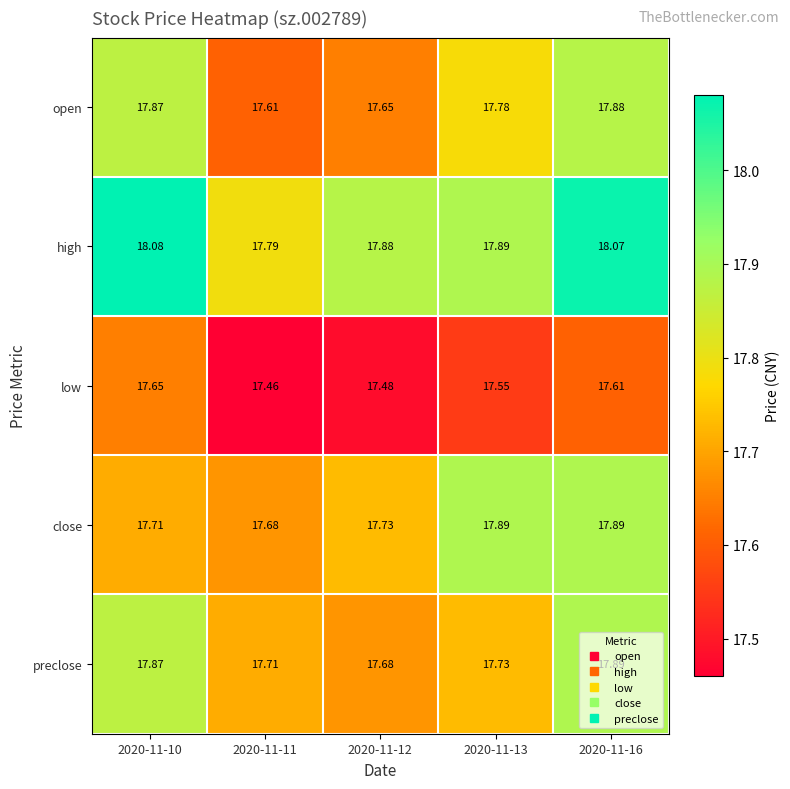

At 2020-11-12, list the series in order from smallest to largest.

low, open, preclose, close, high